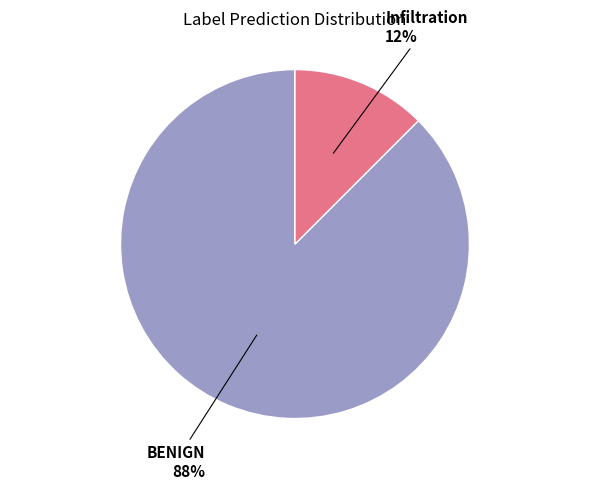

Do Infiltration and BENIGN together represent more than half of the pie?

Yes